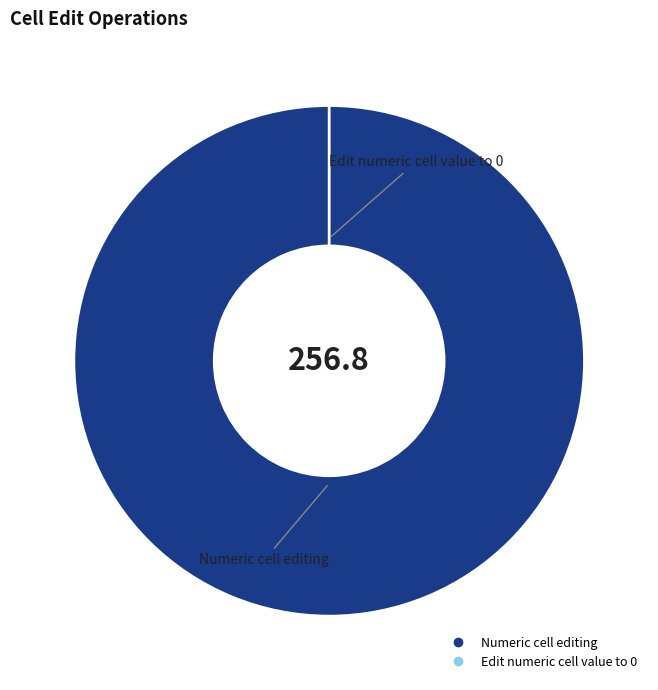

To the nearest percent, what portion does Numeric cell editing represent?

100%